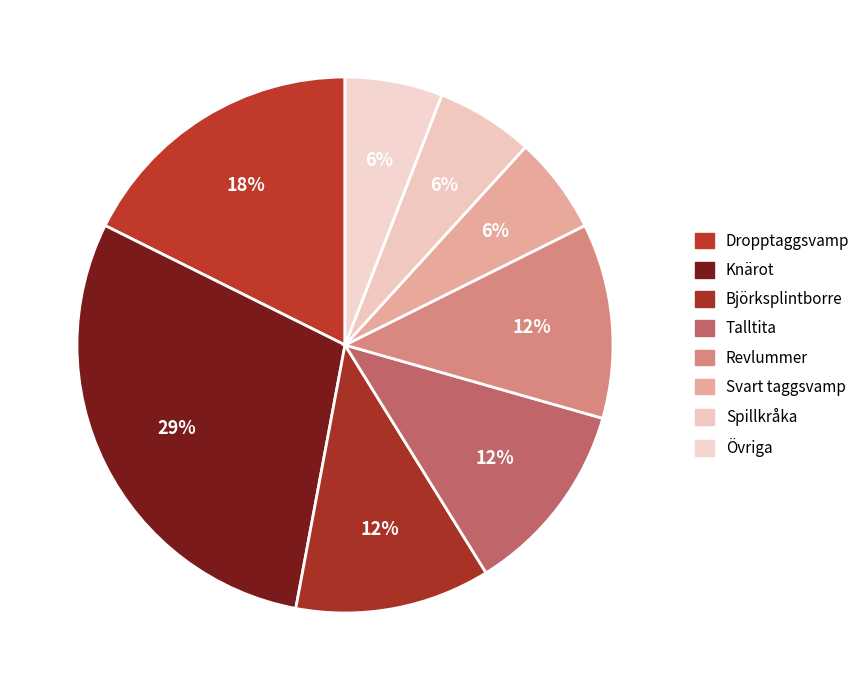

Count the number of slices in the pie.

8